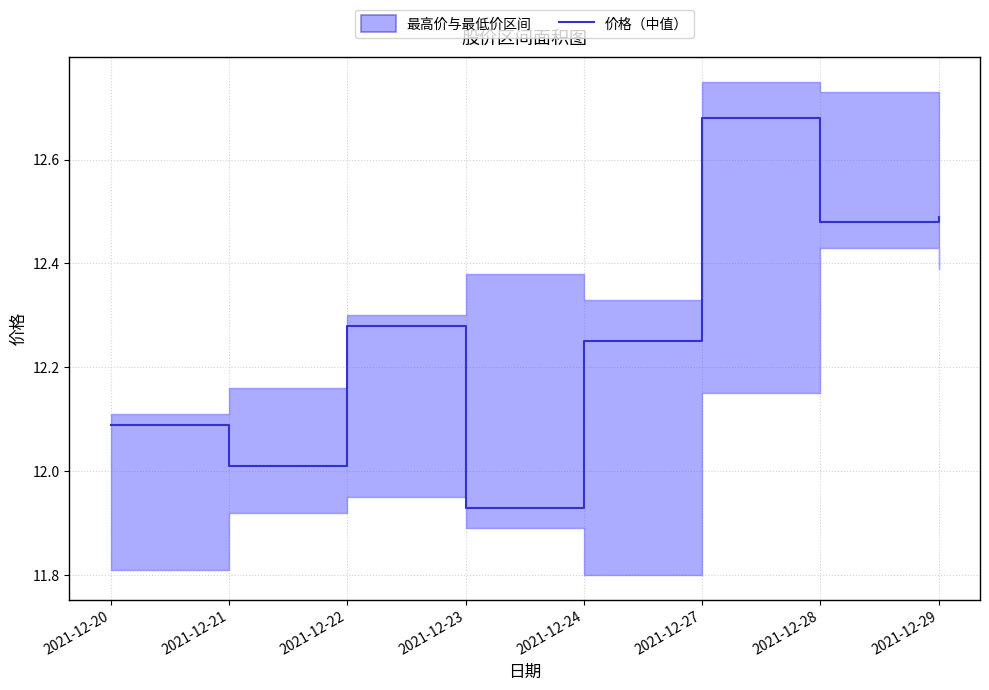

Rank the categories by value from highest to lowest.

2021-12-27, 2021-12-29, 2021-12-28, 2021-12-22, 2021-12-24, 2021-12-20, 2021-12-21, 2021-12-23